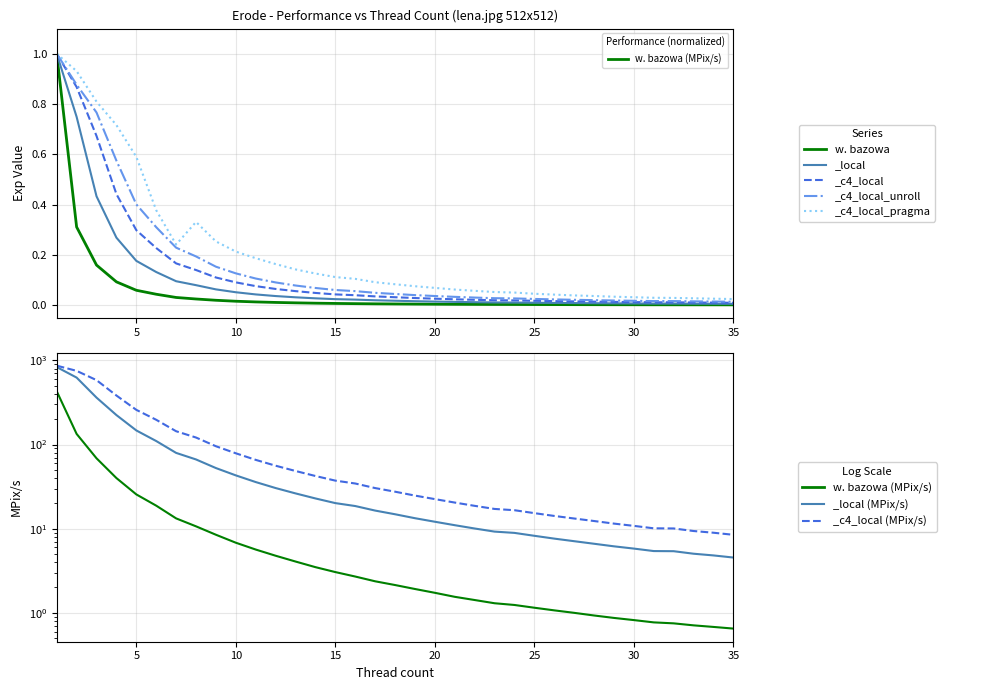

Reading left to right, extract all data points from this chart.

429.7	133.7	68.6	39.9	25.5	18.8	13.2	10.7	8.5	6.8	5.7	4.8	4.1	3.5	3.0	2.7	2.4	2.1	1.9	1.7	1.6	1.4	1.3	1.2	1.1	1.1	1.0	0.9	0.9	0.8	0.8	0.8	0.7	0.7	0.7